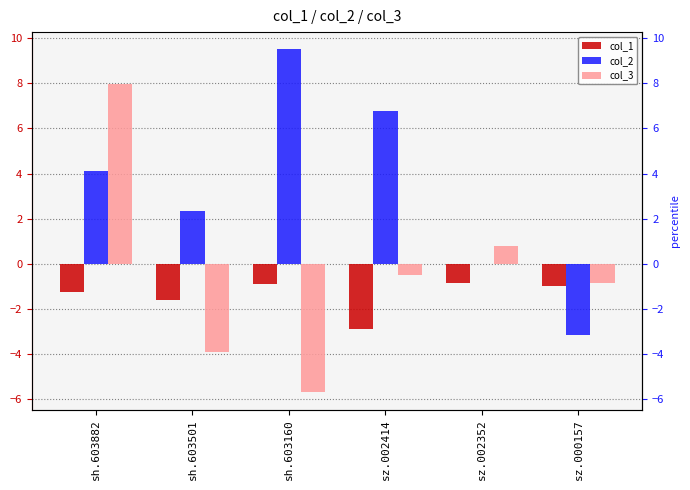

At which label does col_3 first exceed 0?

sh.603882